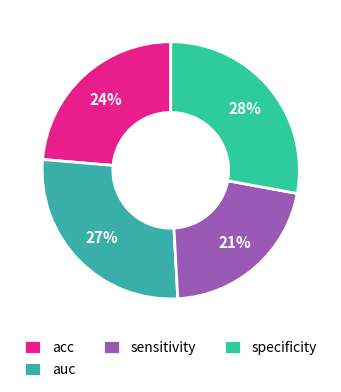

What portion of the pie excludes specificity?

72.1%